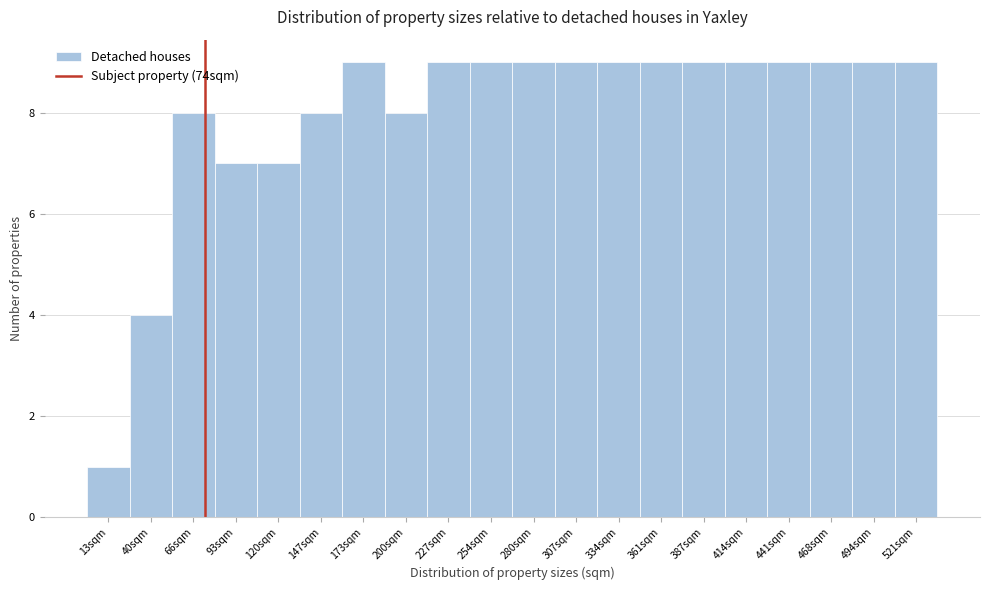

How tall is the bar that spans 510 to 535 on the x-axis? Neither the bar edges nor the heights are printed on the chart, so give them approximately, as read against the axes.

9